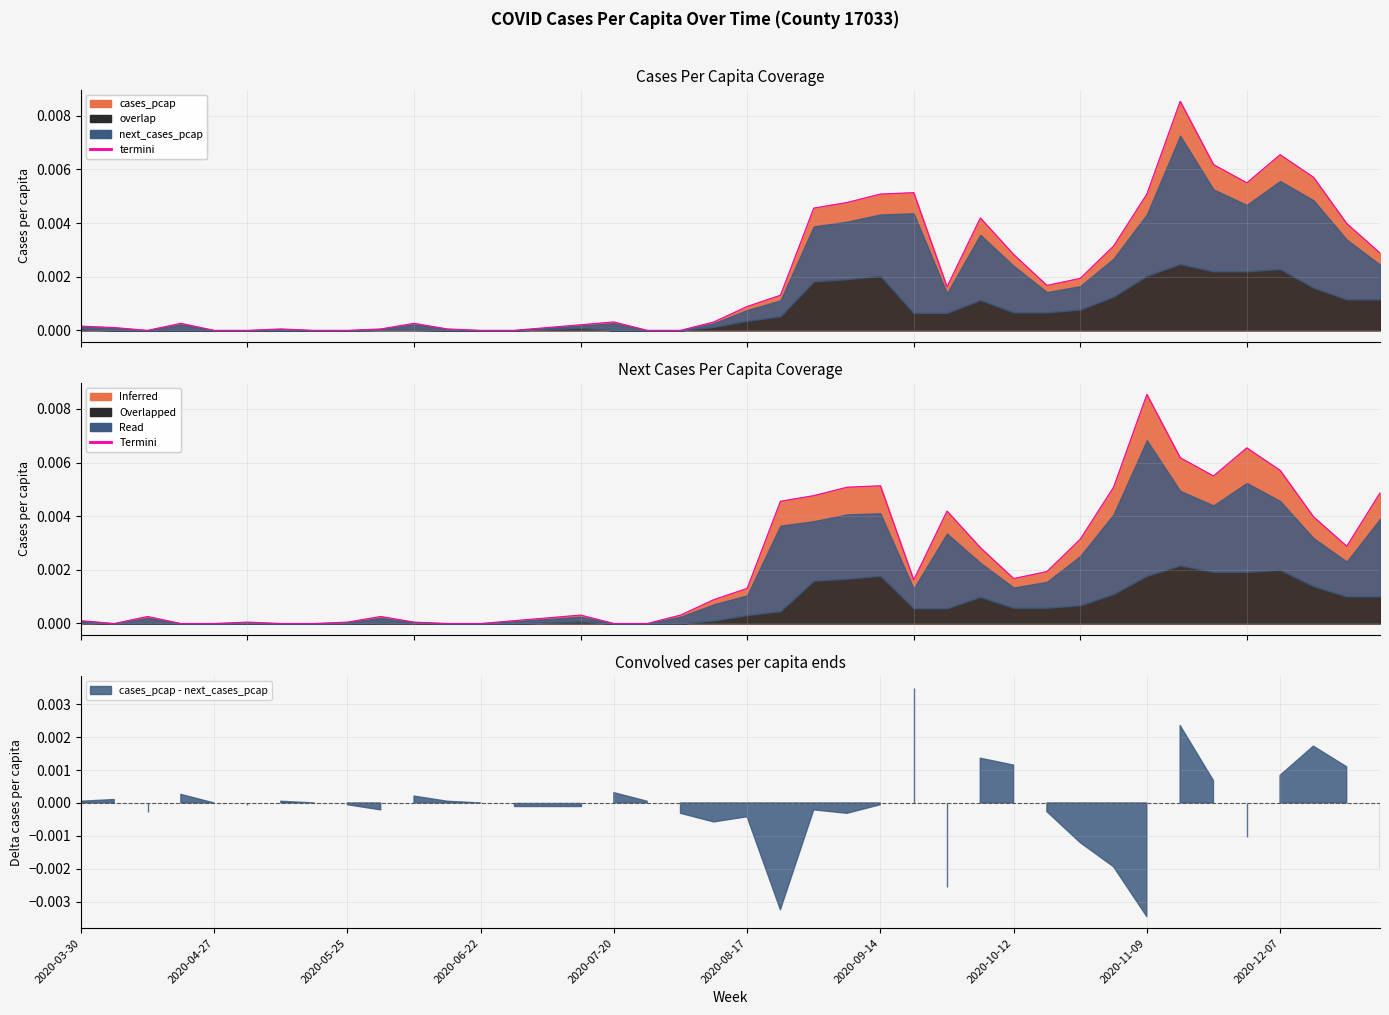

Which has a higher value, 27 or 30?

30